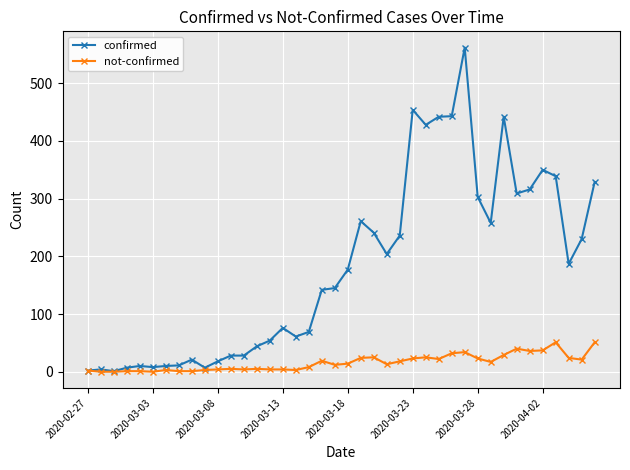

Which series has the largest range (max minus min)?

confirmed